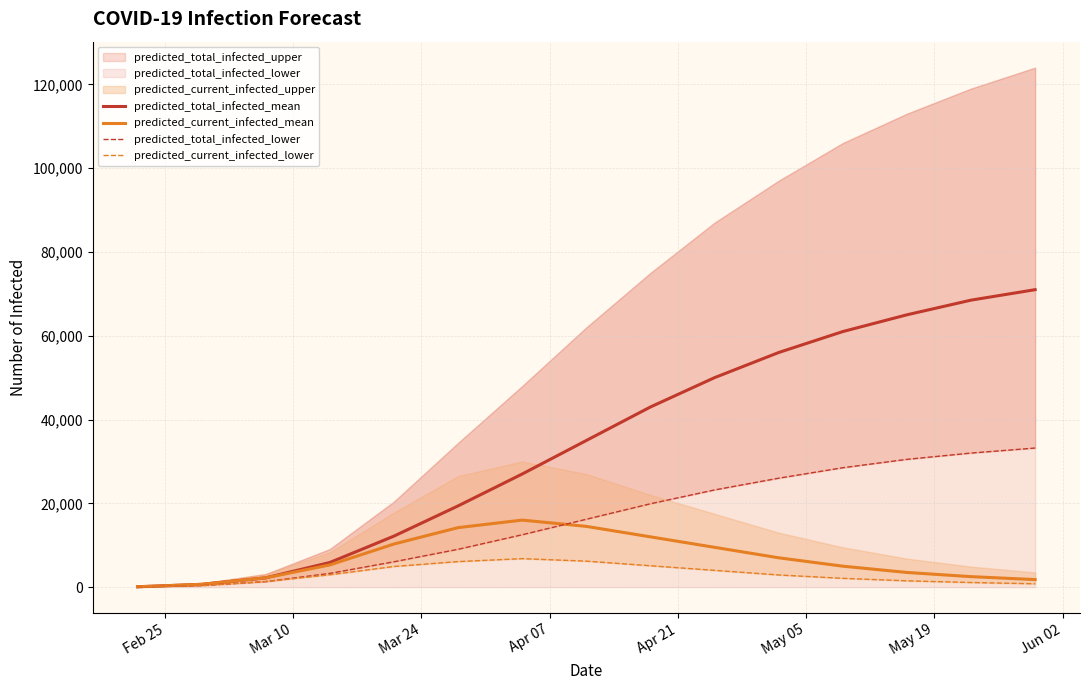

What is the maximum value for predicted_total_infected_mean?

71000